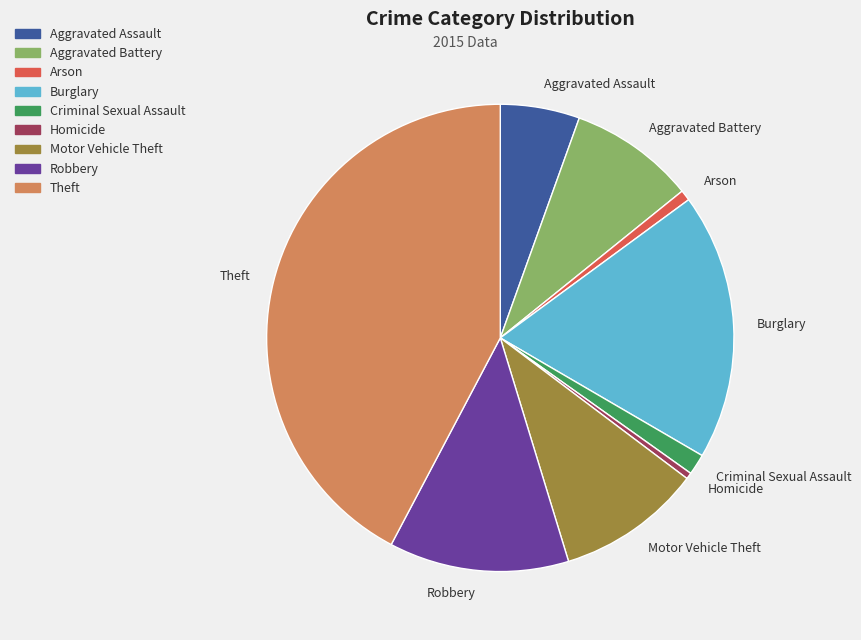

The Arson slice represents 1% of the pie. True or false?

True